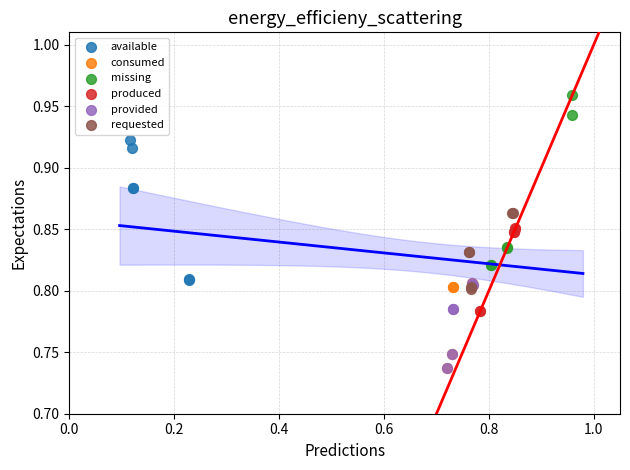

Which series has the largest Y range (max minus min)?

missing